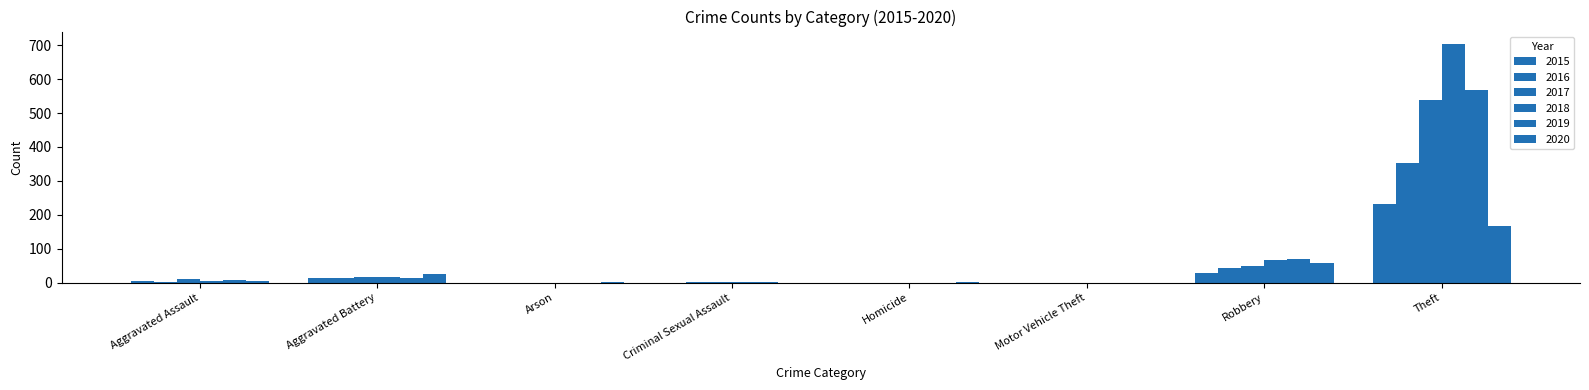

Does the chart contain stacked bars?

No